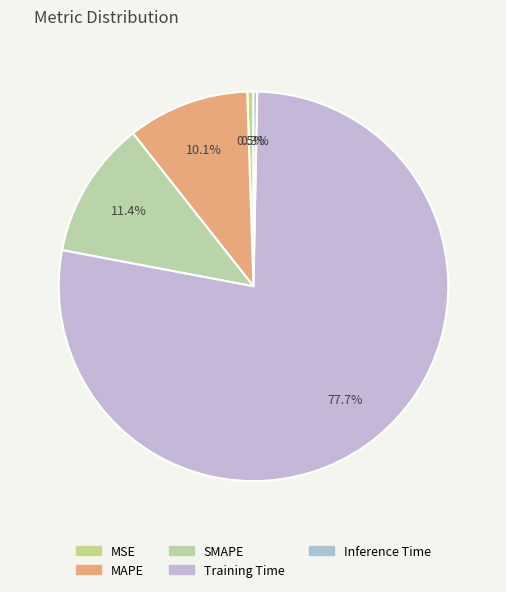

What is the smallest slice in the pie chart?

Inference Time